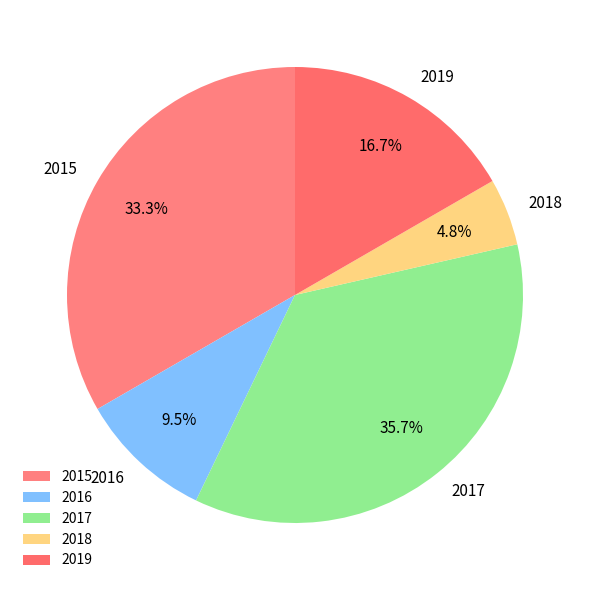

What is the largest slice in the pie chart?

2017